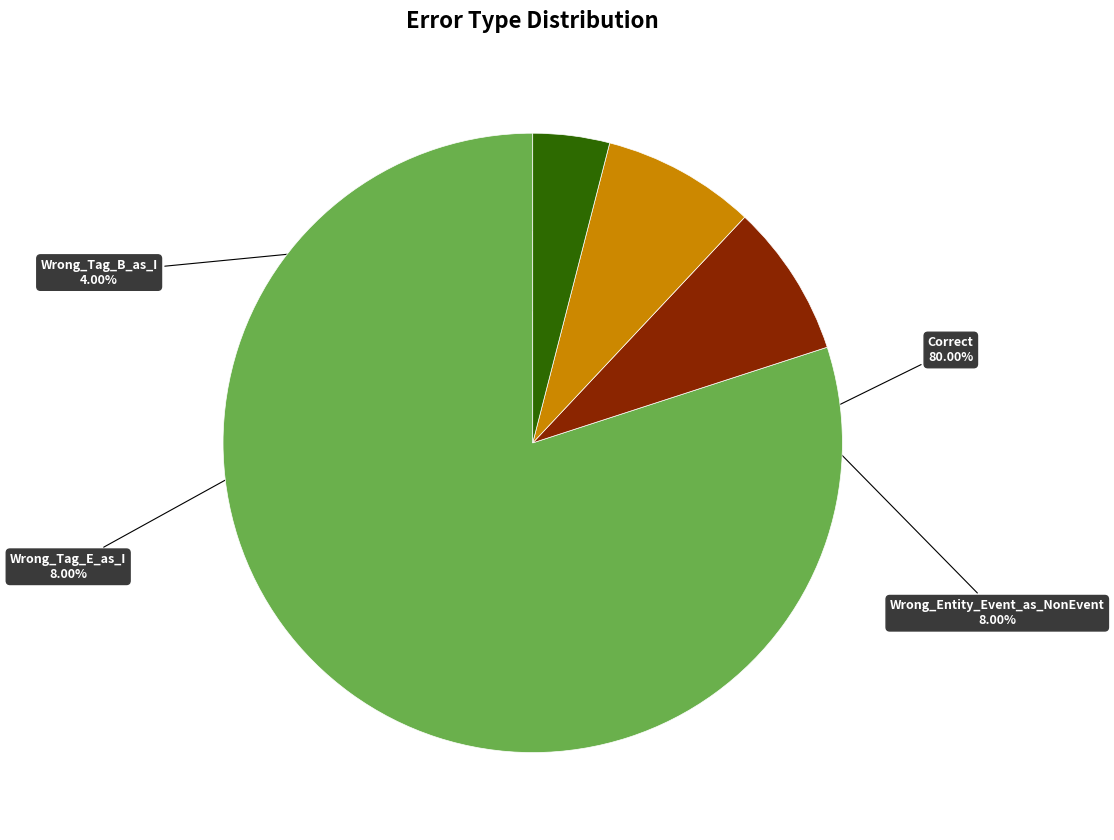

Is there any slice that represents more than half of the pie?

Yes